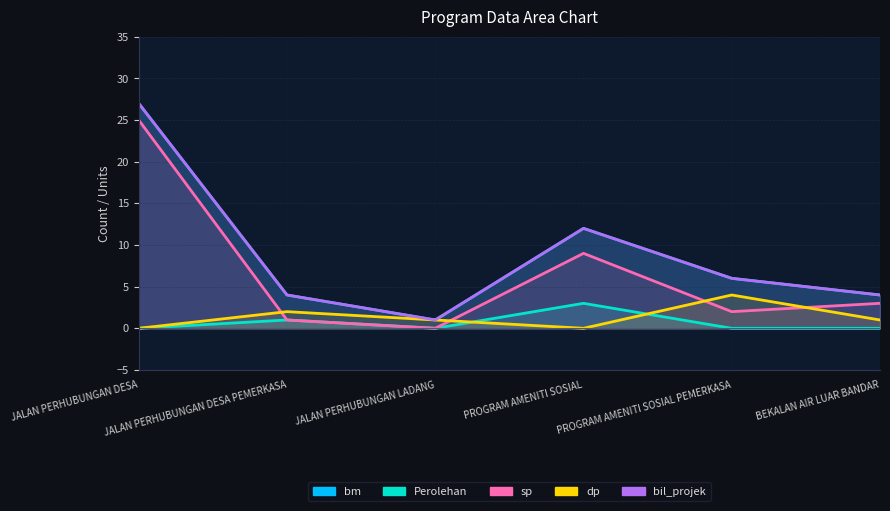

Which series ends up on top after the final intersection of dp and sp?

sp